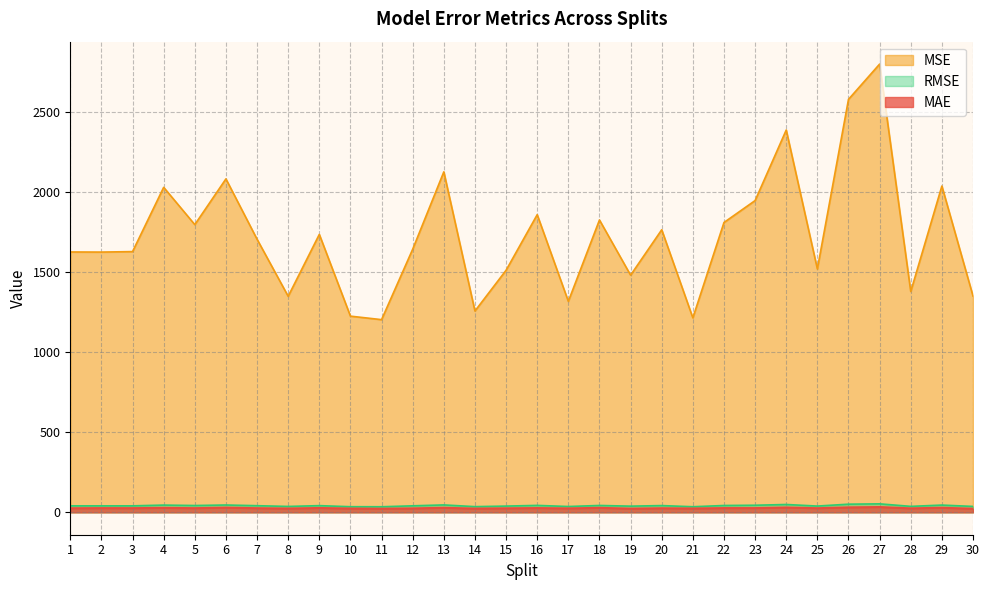

Is it true that MSE equals 2722.9 at 4?

False